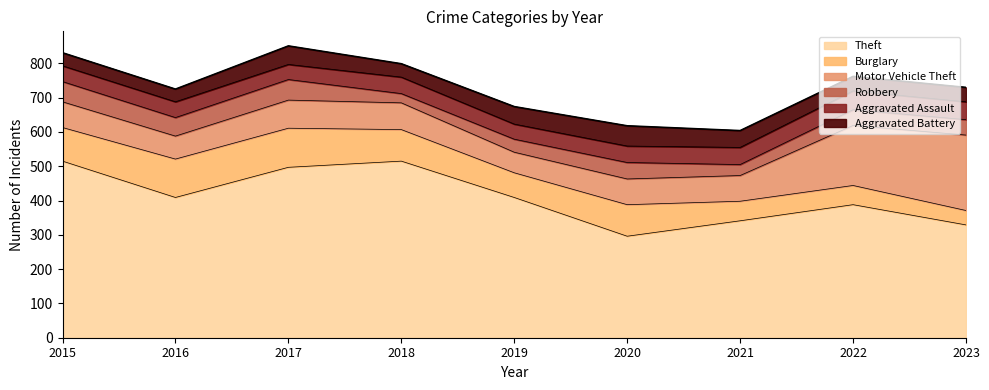

How many interior local peaks does the Burglary series have?

2